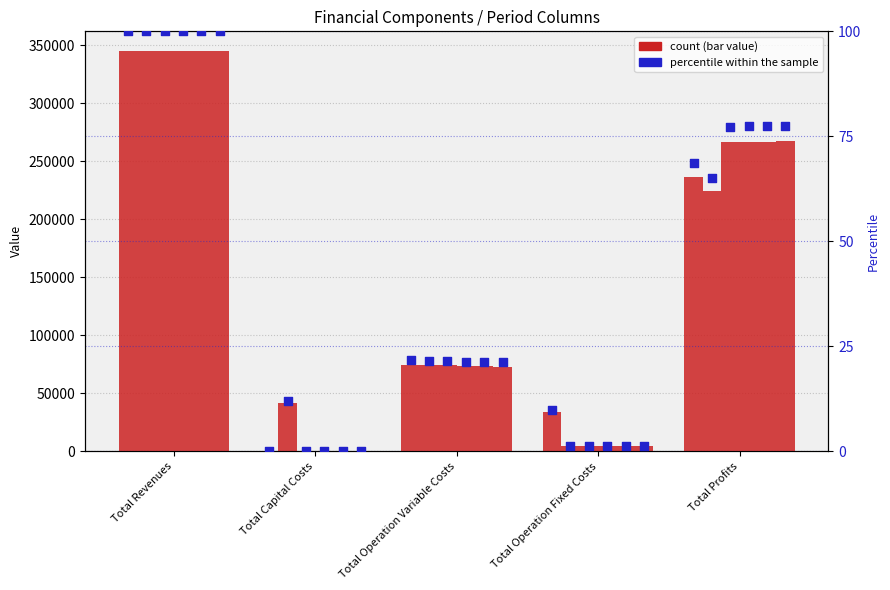

Is the value of col_7 at Total Capital Costs greater than the value of col_5 at Total Operation Fixed Costs?

No